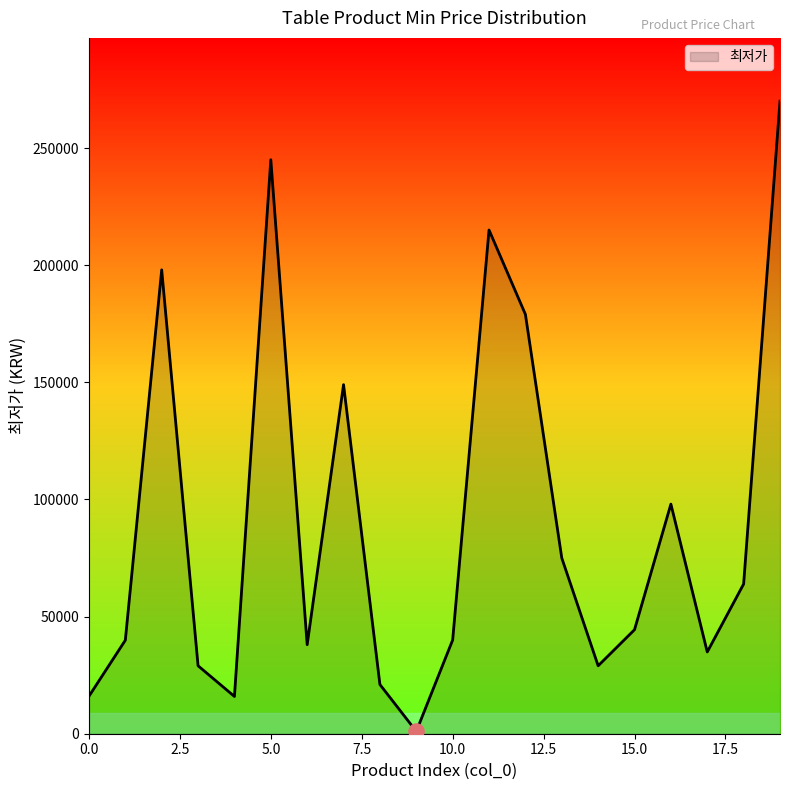

What is the maximum value shown in the chart?

270000